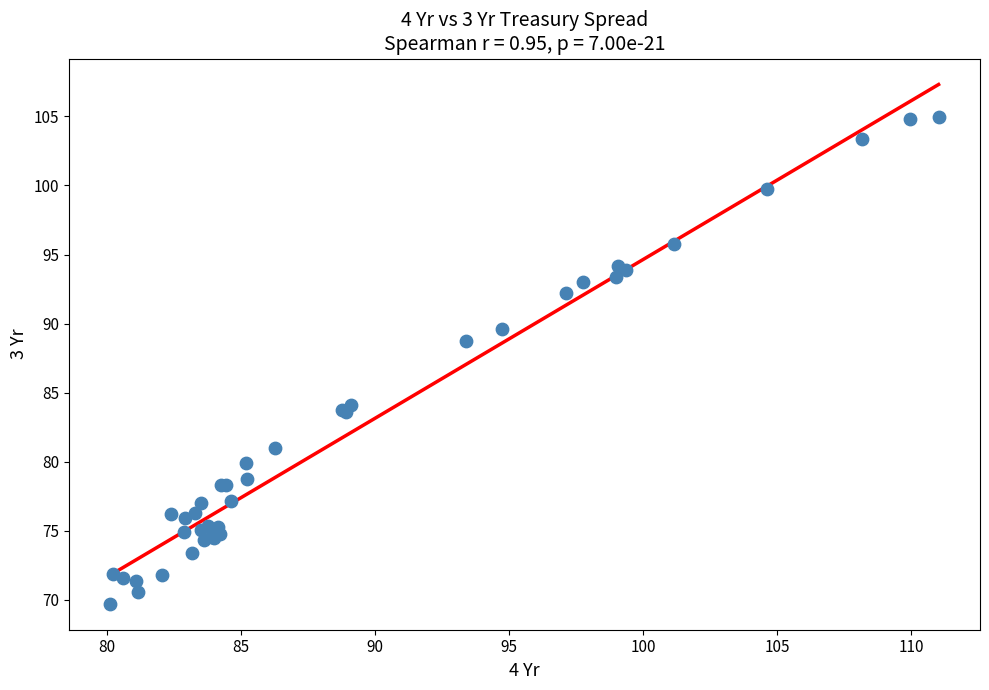

What Y value in the scatter plot is closest to 87?

88.8